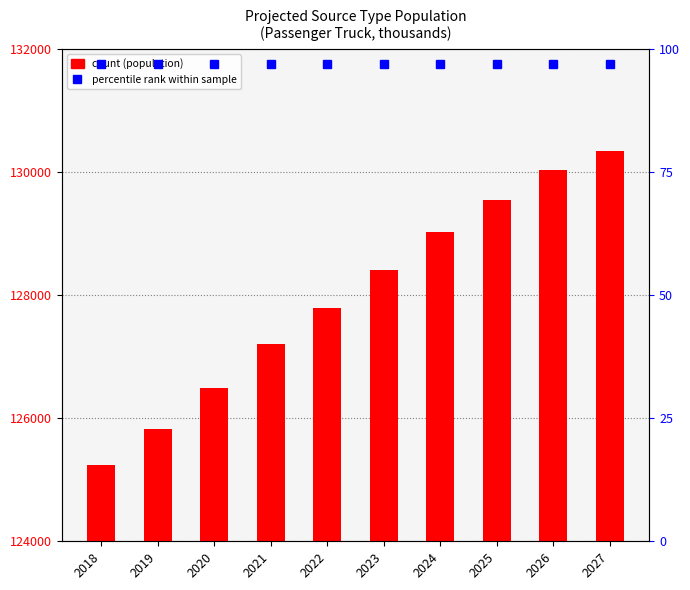

True or false: the data shows 126495 at 2020.

True